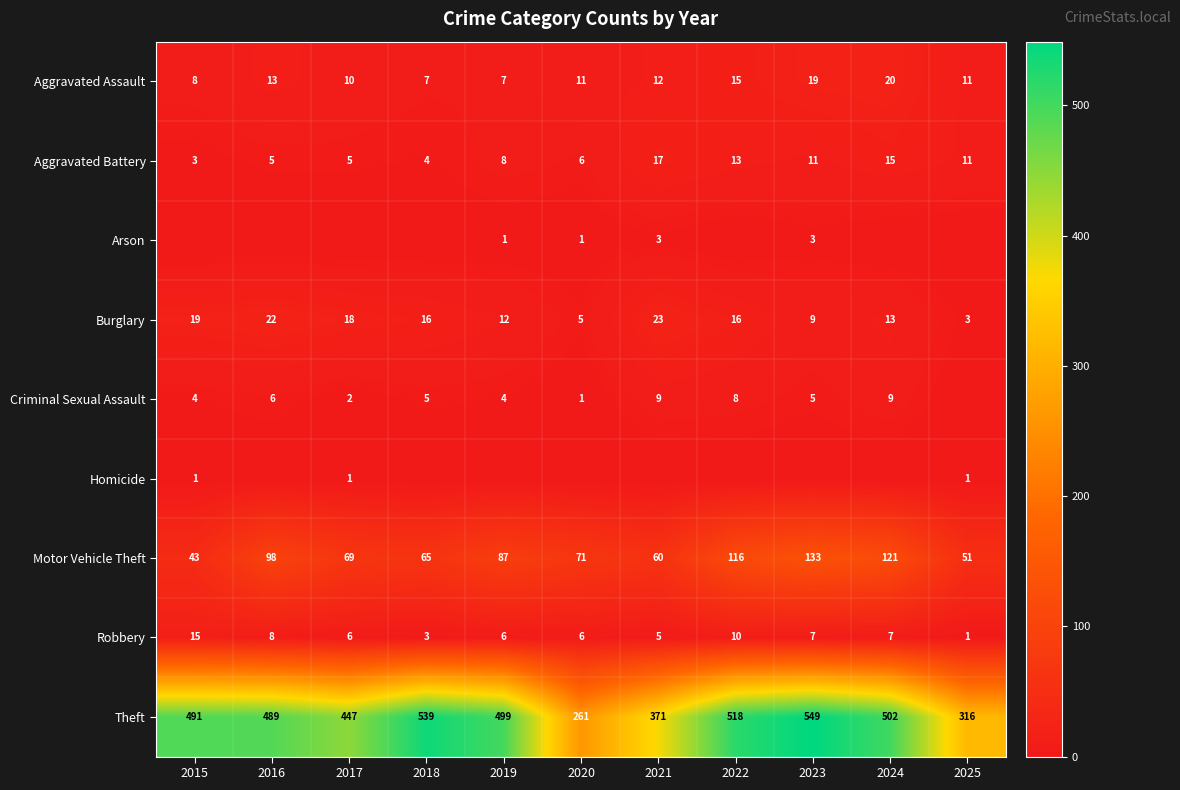

At which label is Motor Vehicle Theft closest to 88?

2019